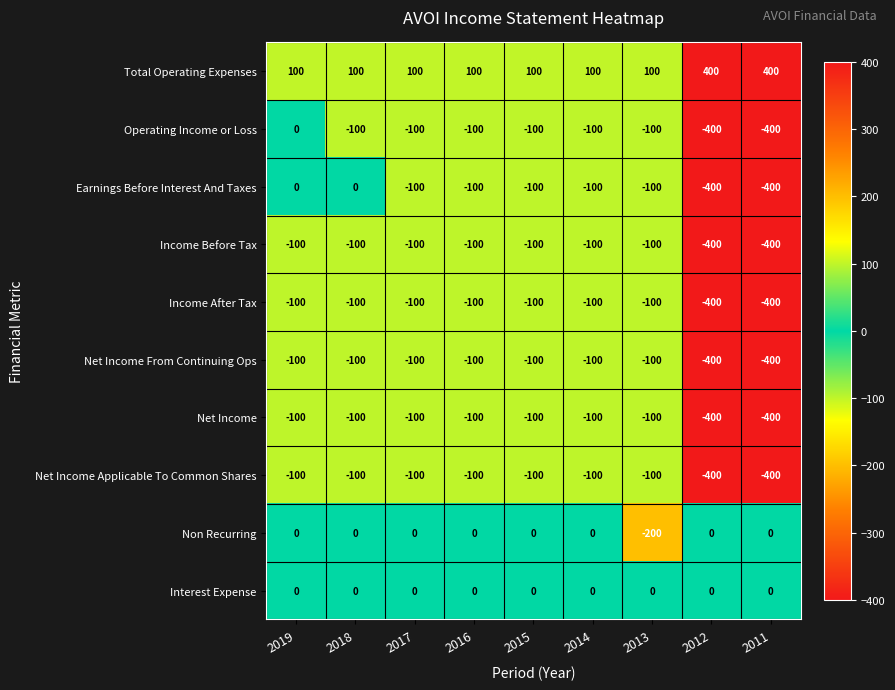

What is the difference between the Net Income values at 2012 and 2018?

300